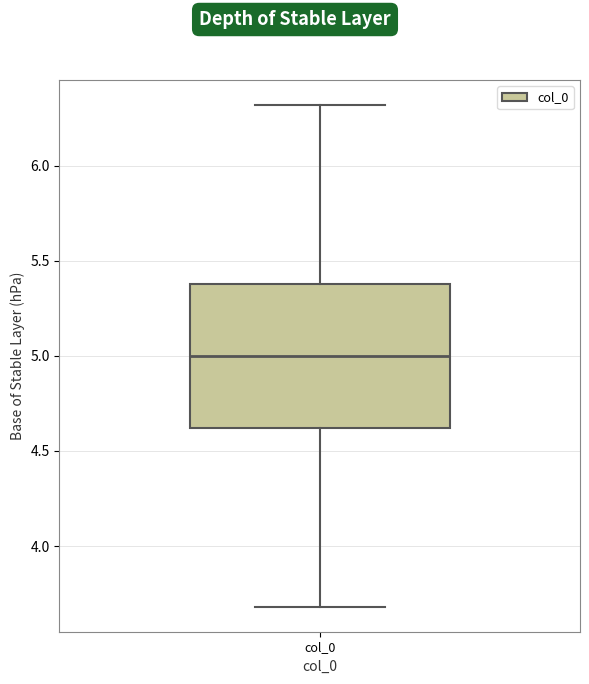

Transcribe this box plot: give where the median line is, the range the box spans, and where the two whiskers end, as read against the y-axis. The values are not printed on the chart, so give them approximately, as read against the axis.

median 5.0, box 4.6 to 5.4, whiskers 3.7 to 6.3